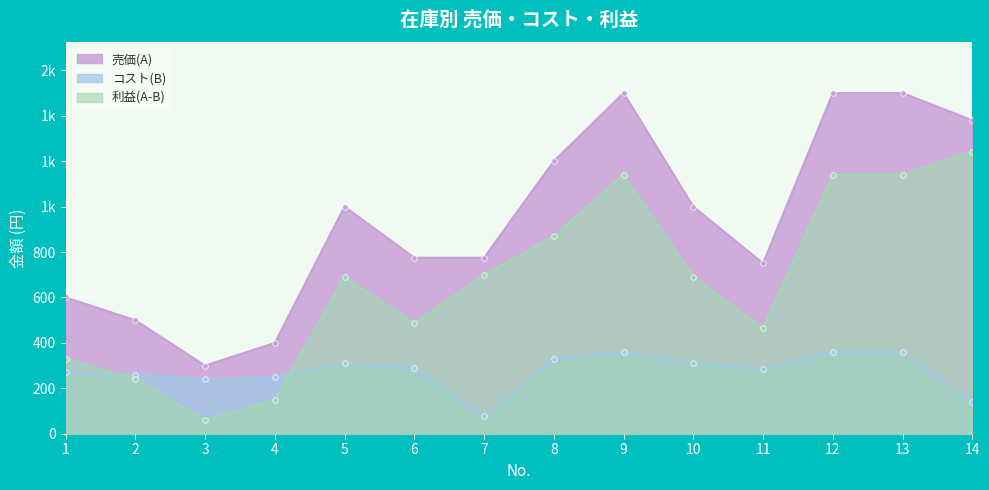

The コスト(B) series shows 360.0 at 13. True or false?

True